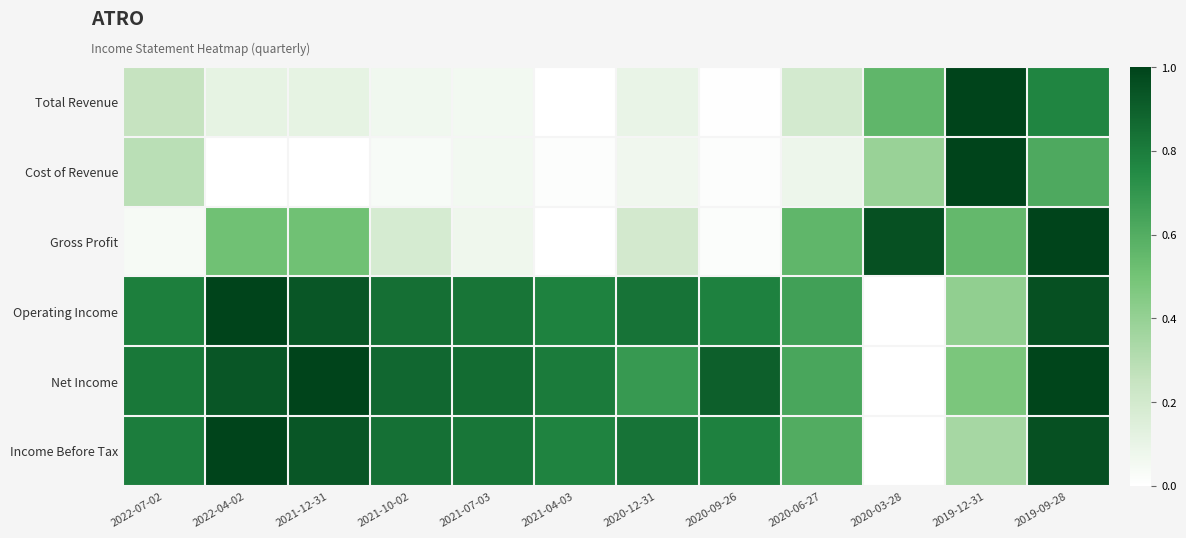

Reading right to left, transcribe all the data shown in this chart.

Total Revenue: 2019-09-28=0.8	2019-12-31=1.0	2020-03-28=0.6	2020-06-27=0.2	2020-09-26=0.0	2020-12-31=0.1	2021-04-03=0.0	2021-07-03=0.1	2021-10-02=0.1	2021-12-31=0.1	2022-04-02=0.1	2022-07-02=0.3
Cost of Revenue: 2019-09-28=0.6	2019-12-31=1.0	2020-03-28=0.4	2020-06-27=0.1	2020-09-26=0.0	2020-12-31=0.1	2021-04-03=0.0	2021-07-03=0.1	2021-10-02=0.0	2021-12-31=0.0	2022-04-02=0.0	2022-07-02=0.3
Gross Profit: 2019-09-28=1.0	2019-12-31=0.6	2020-03-28=1.0	2020-06-27=0.6	2020-09-26=0.0	2020-12-31=0.2	2021-04-03=0.0	2021-07-03=0.1	2021-10-02=0.2	2021-12-31=0.5	2022-04-02=0.5	2022-07-02=0.0
Operating Income: 2019-09-28=1.0	2019-12-31=0.4	2020-03-28=0.0	2020-06-27=0.7	2020-09-26=0.8	2020-12-31=0.8	2021-04-03=0.8	2021-07-03=0.8	2021-10-02=0.8	2021-12-31=0.9	2022-04-02=1.0	2022-07-02=0.8
Net Income: 2019-09-28=1.0	2019-12-31=0.5	2020-03-28=0.0	2020-06-27=0.6	2020-09-26=0.9	2020-12-31=0.7	2021-04-03=0.8	2021-07-03=0.9	2021-10-02=0.9	2021-12-31=1.0	2022-04-02=0.9	2022-07-02=0.8
Income Before Tax: 2019-09-28=1.0	2019-12-31=0.3	2020-03-28=0.0	2020-06-27=0.6	2020-09-26=0.8	2020-12-31=0.8	2021-04-03=0.8	2021-07-03=0.8	2021-10-02=0.8	2021-12-31=0.9	2022-04-02=1.0	2022-07-02=0.8